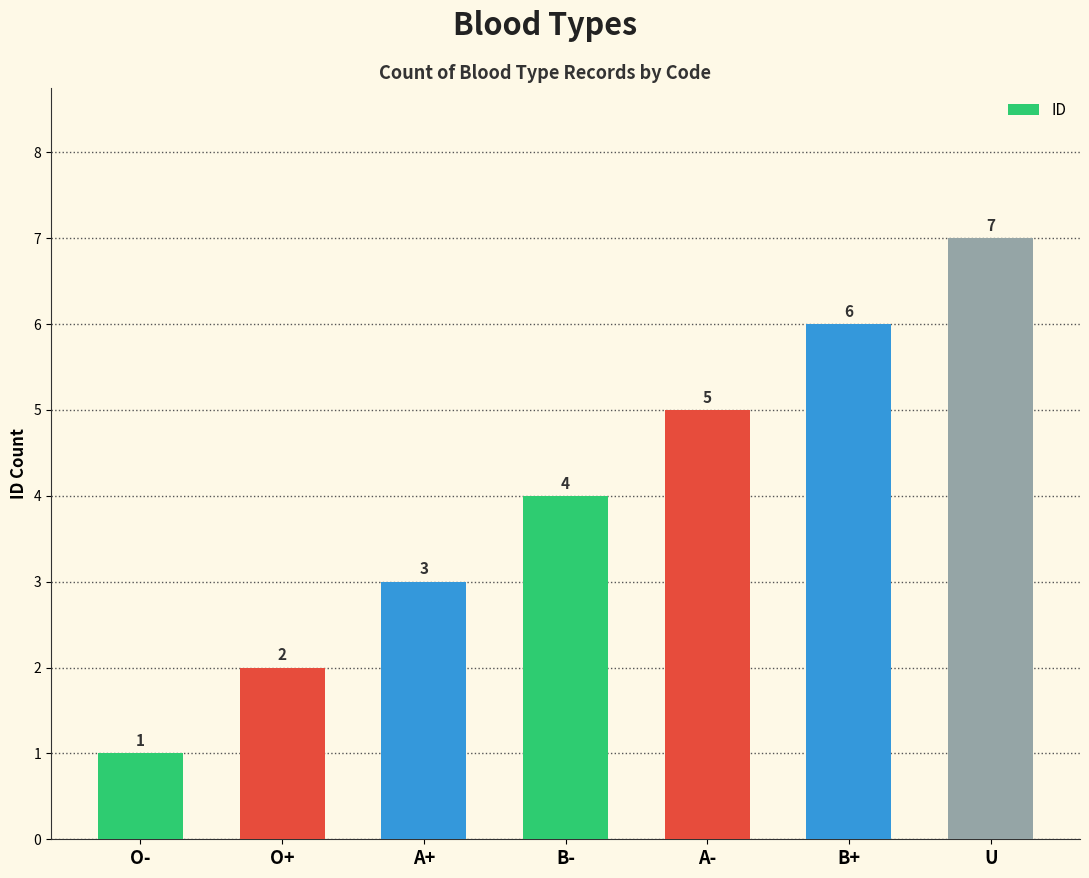

How many data points are less than 4?

3